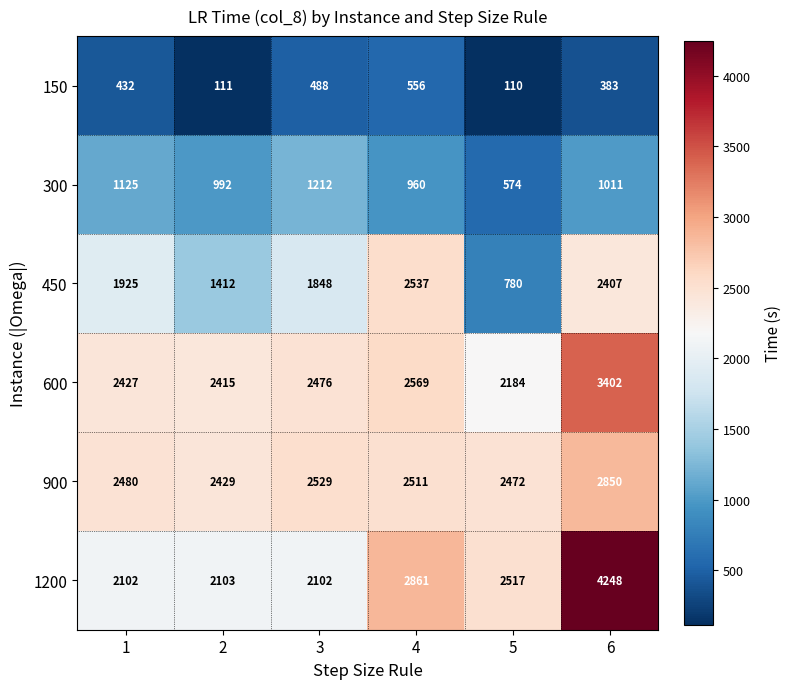

How many categories are shown in the chart?

6